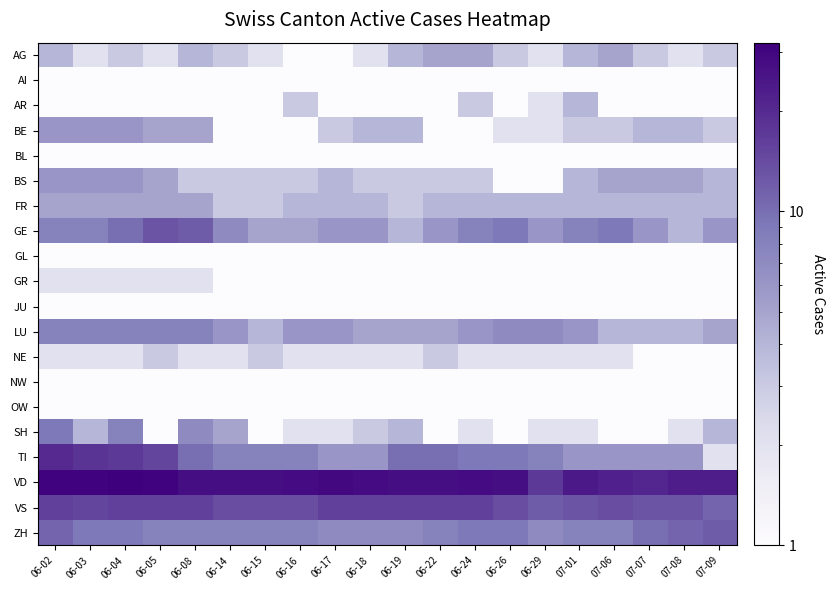

What is the spread (max minus min) of values at 06-18?

27.5